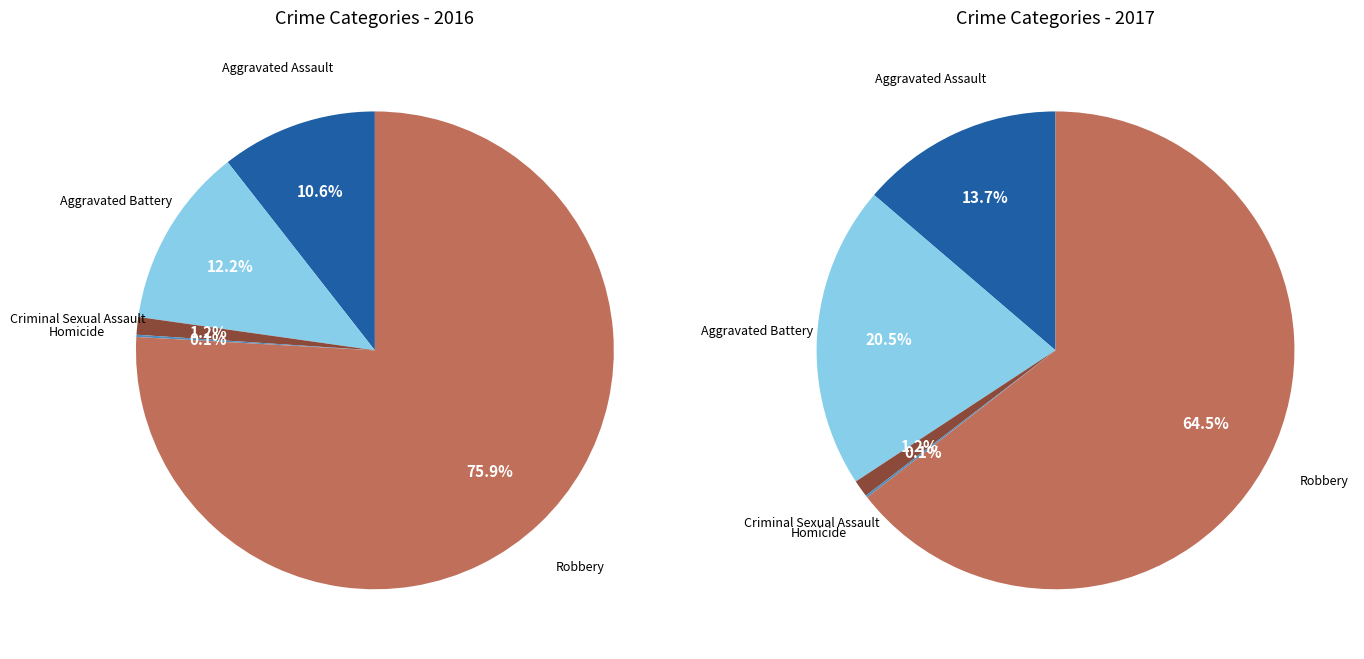

Which category has the biggest portion of the pie?

Robbery